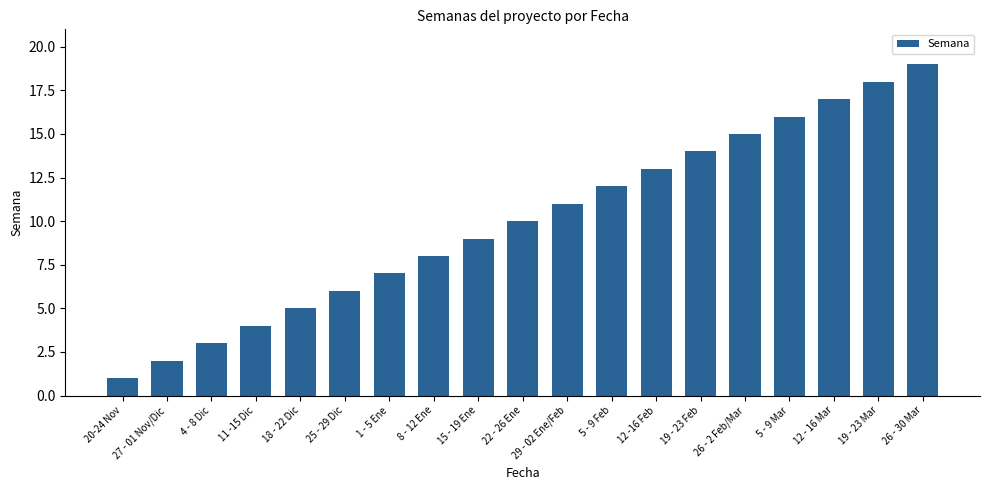

List the labels in order of value, largest first.

26 - 30 Mar, 19 - 23 Mar, 12 - 16 Mar, 5 - 9 Mar, 26 - 2 Feb/Mar, 19 - 23 Feb, 12 -16 Feb, 5 - 9 Feb, 29 - 02 Ene/Feb, 22 - 26 Ene, 15 - 19 Ene, 8 - 12 Ene, 1 - 5 Ene, 25 - 29 Dic, 18 - 22 Dic, 11 -15 Dic, 4 - 8 Dic, 27 - 01 Nov/Dic, 20-24 Nov